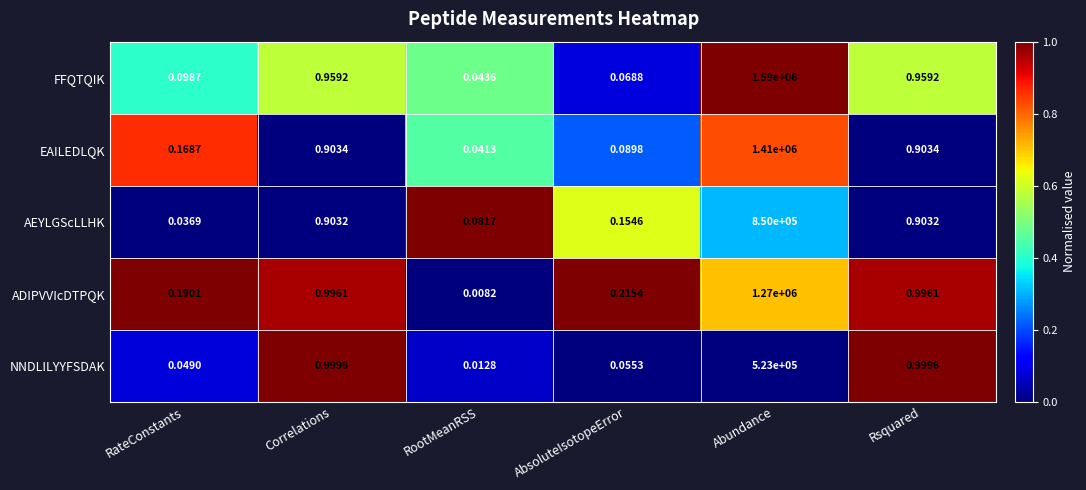

At Rsquared, list the series in order from smallest to largest.

AEYLGScLLHK, EAILEDLQK, FFQTQIK, ADIPVVIcDTPQK, NNDLILYYFSDAK